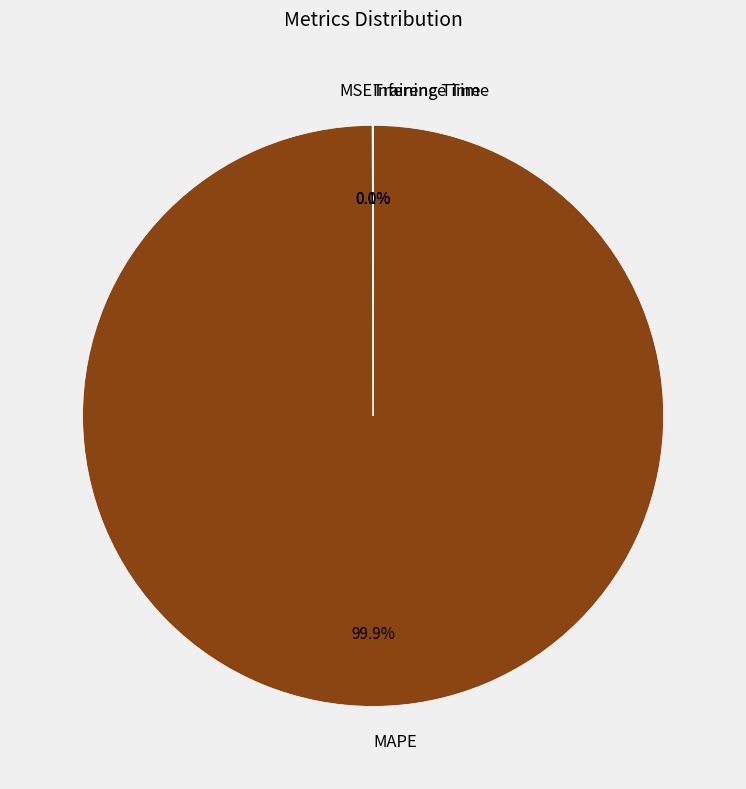

What portion of the pie excludes MAPE?

0.1%